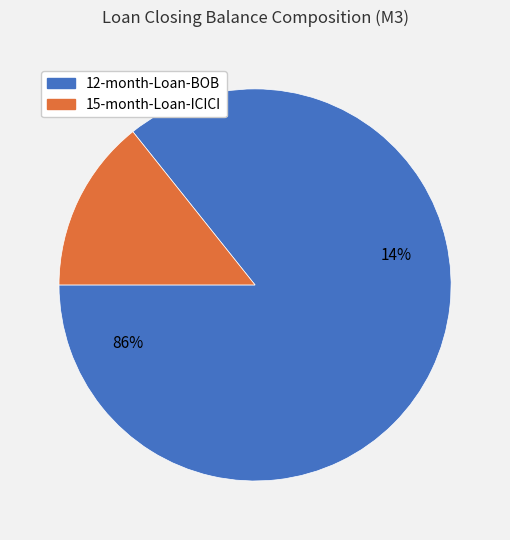

What portion of the pie excludes 12-month-Loan-BOB?

14.3%